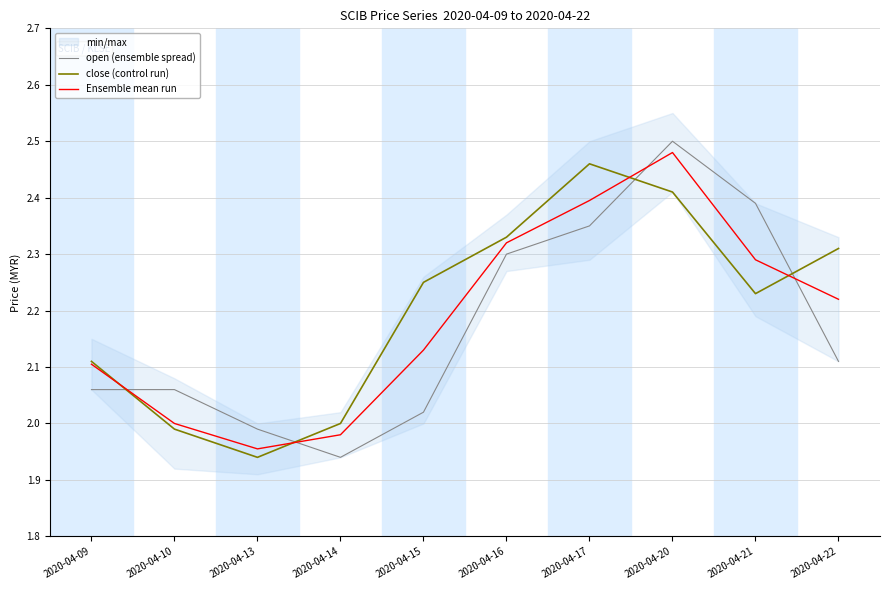

What is the difference between the close (control run) values at 2020-04-13 and 2020-04-22?

0.4